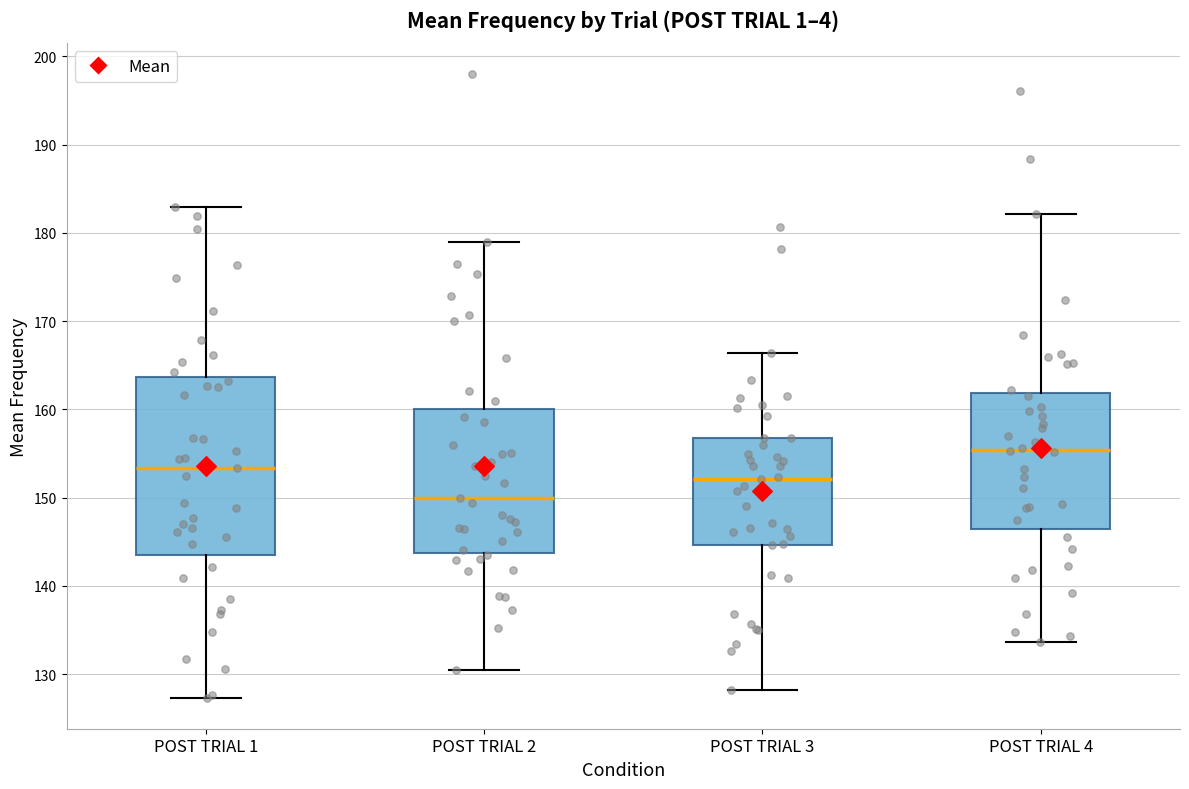

Where does the median line of the box for POST TRIAL 4 sit on the y-axis? The values are not printed on the chart, so give them approximately, as read against the axis.

155